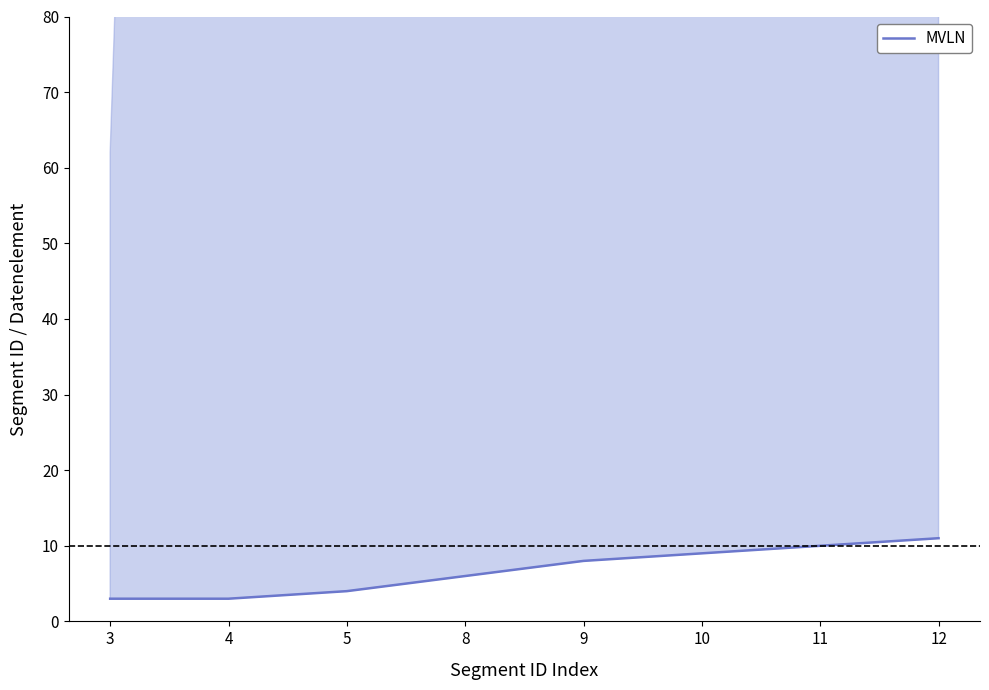

How many data points are less than 8?

4